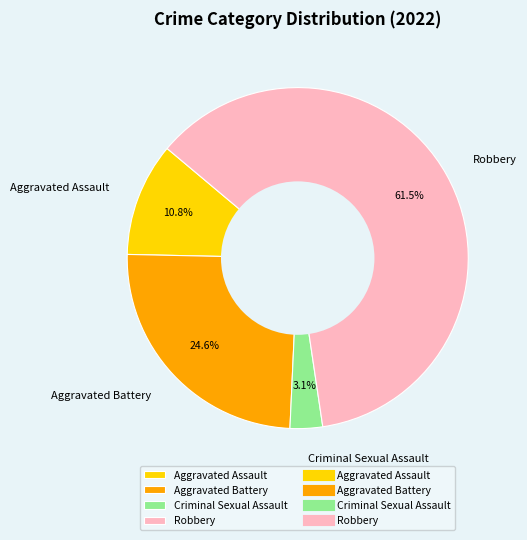

Which category accounts for the majority?

Robbery